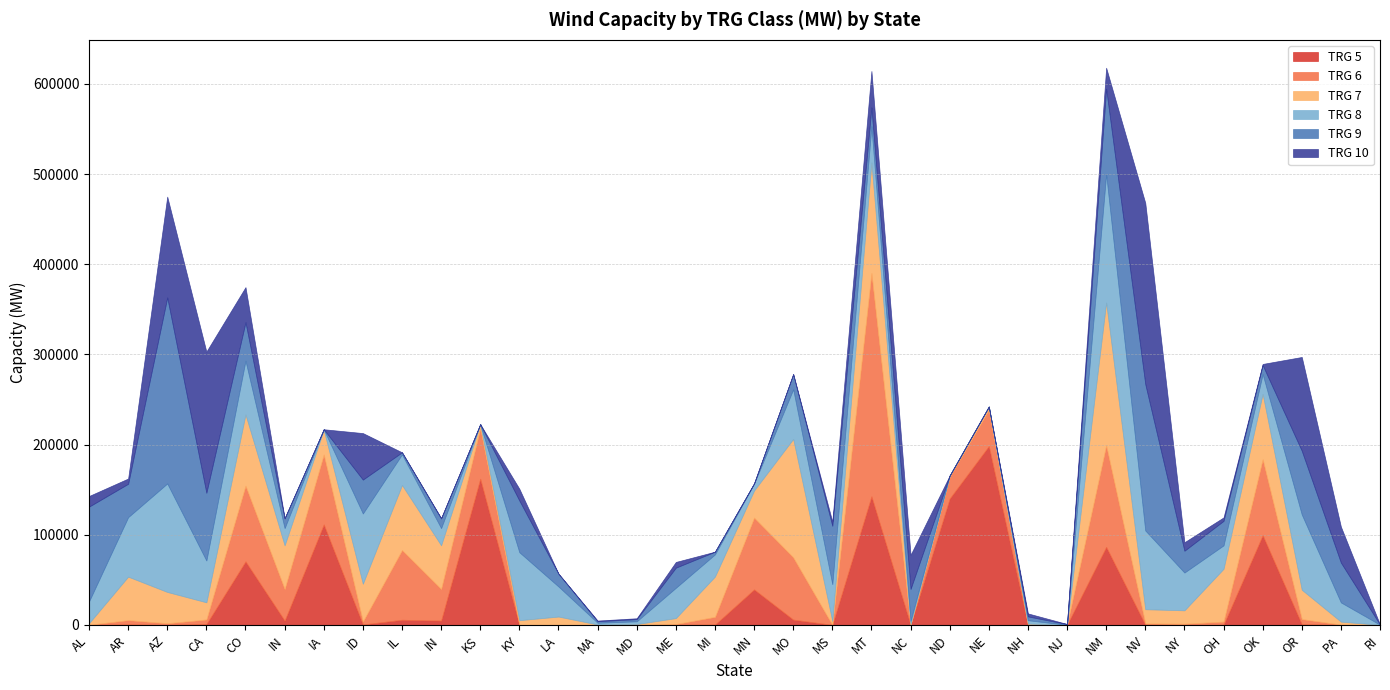

What is the maximum value shown in the chart?

247609